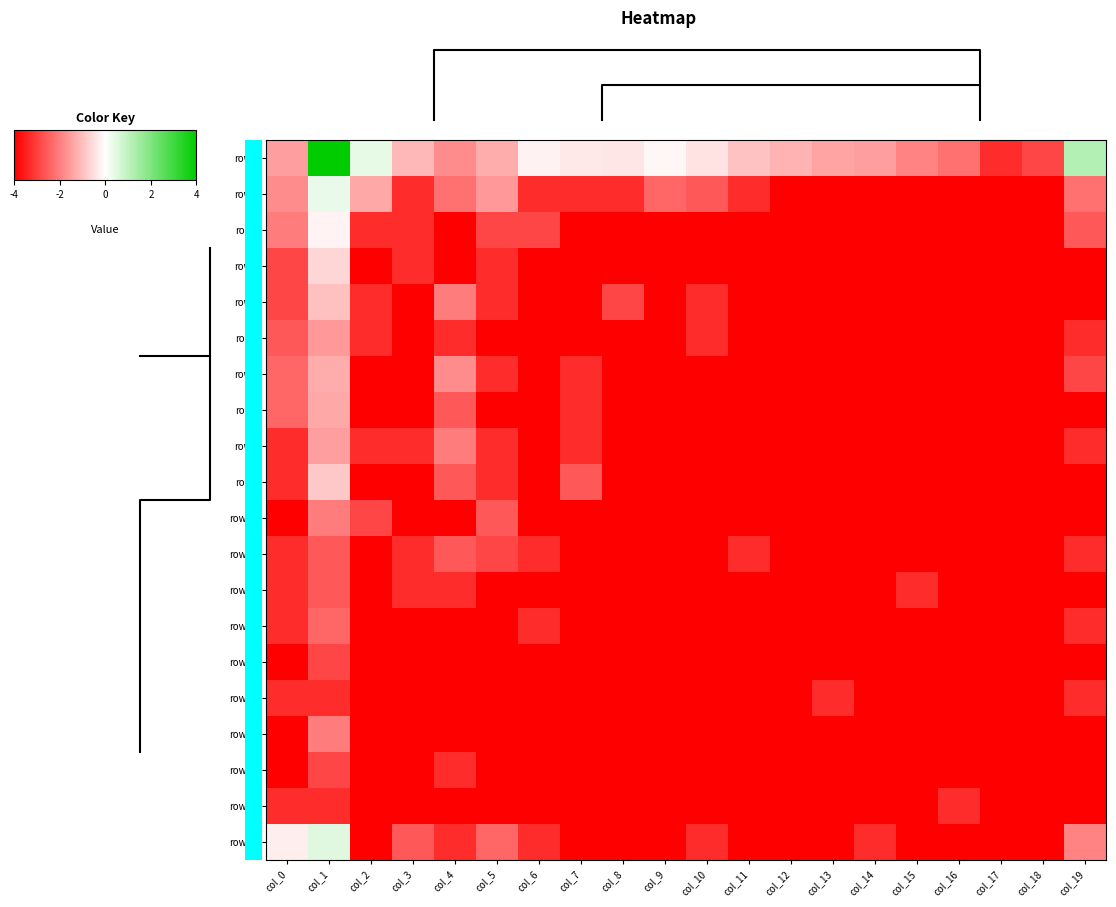

At which category is the sum across all series the highest?

col_1